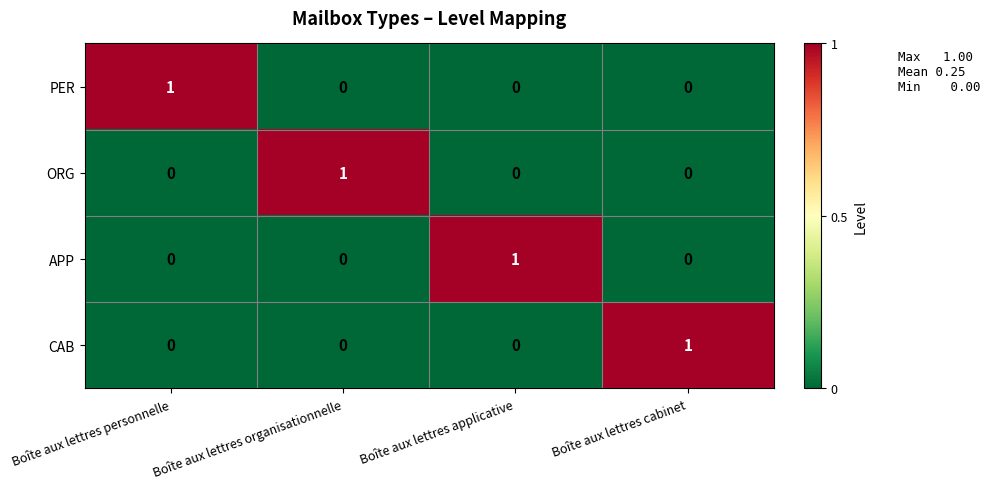

Is it true that APP equals 0 at Boîte aux lettres cabinet?

True